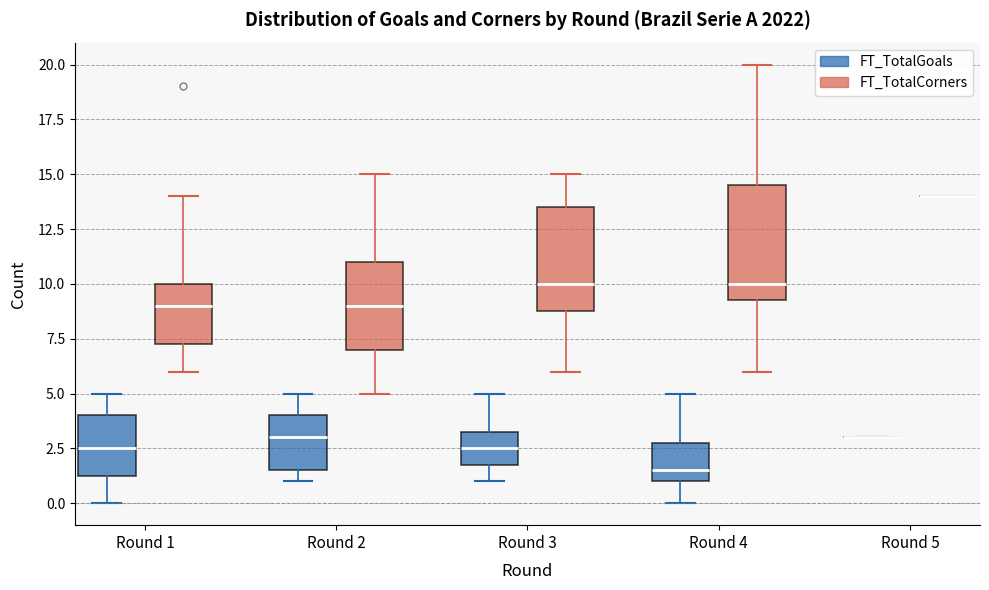

Reading left to right, read every box against the y-axis: the position of its median line, the range the box covers, and the ends of its whiskers. The values are not printed on the chart, so give them approximately, as read against the axis.

Round 1 (FT_TotalGoals): median 2.5, box 1.5 to 4.0, whiskers 0.0 to 5.0
Round 1 (FT_TotalCorners): median 9.0, box 7.5 to 10.0, whiskers 6.0 to 14.0
Round 2 (FT_TotalGoals): median 3.0, box 1.5 to 4.0, whiskers 1.0 to 5.0
Round 2 (FT_TotalCorners): median 9.0, box 7.0 to 11.0, whiskers 5.0 to 15.0
Round 3 (FT_TotalGoals): median 2.5, box 2.0 to 3.5, whiskers 1.0 to 5.0
Round 3 (FT_TotalCorners): median 10.0, box 9.0 to 13.5, whiskers 6.0 to 15.0
Round 4 (FT_TotalGoals): median 1.5, box 1.0 to 3.0, whiskers 0.0 to 5.0
Round 4 (FT_TotalCorners): median 10.0, box 9.5 to 14.5, whiskers 6.0 to 20.0
Round 5 (FT_TotalGoals): box collapsed to a line at 3.0, whiskers 3.0 to 3.0
Round 5 (FT_TotalCorners): box collapsed to a line at 14.0, whiskers 14.0 to 14.0